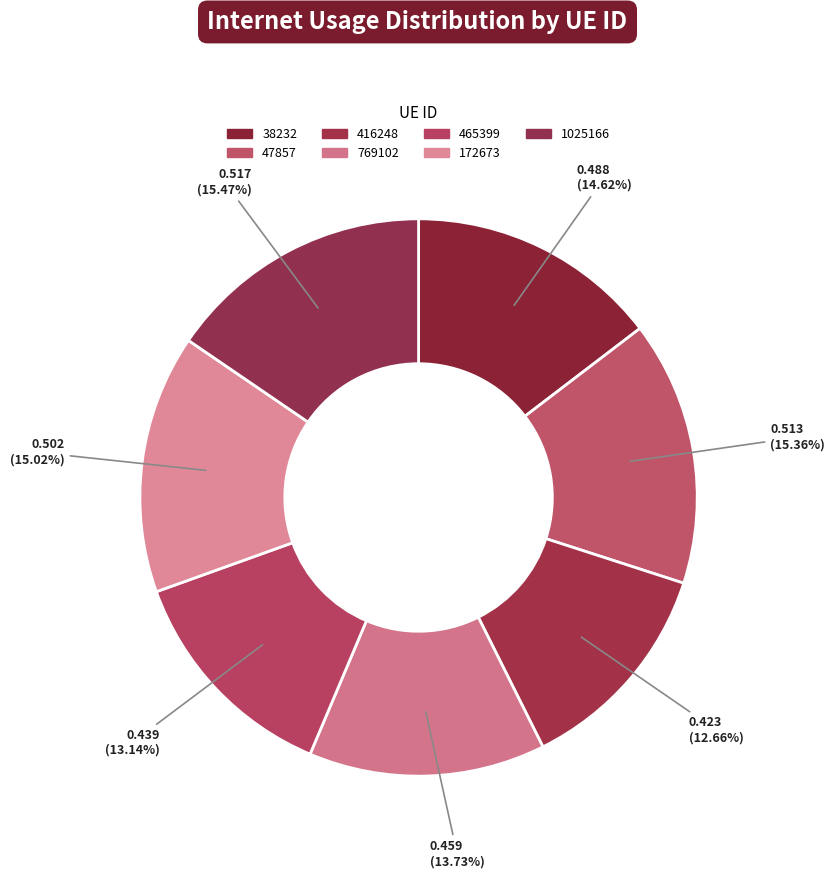

What is the largest slice in the pie chart?

1025166